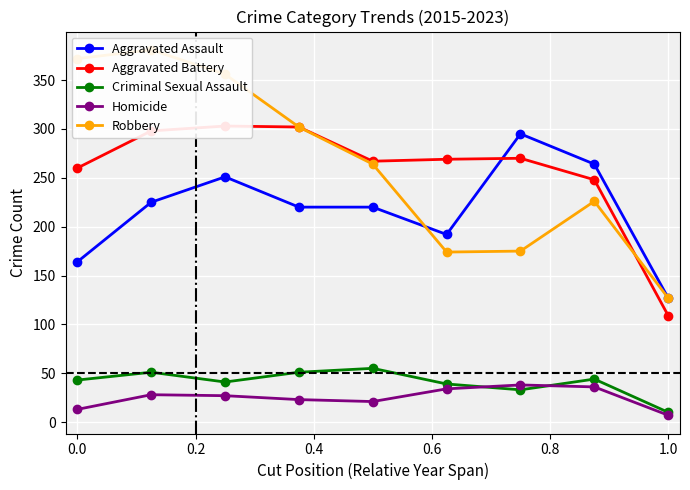

True or false: Criminal Sexual Assault has more than 1 interior local peaks.

True